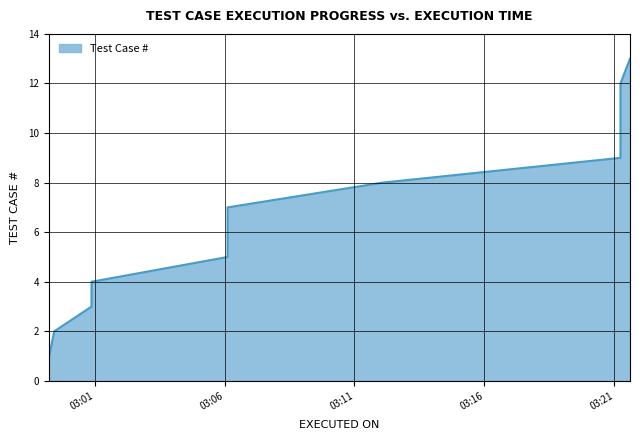

Which category has the lowest value across all series?

2024-01-05 02:59:15